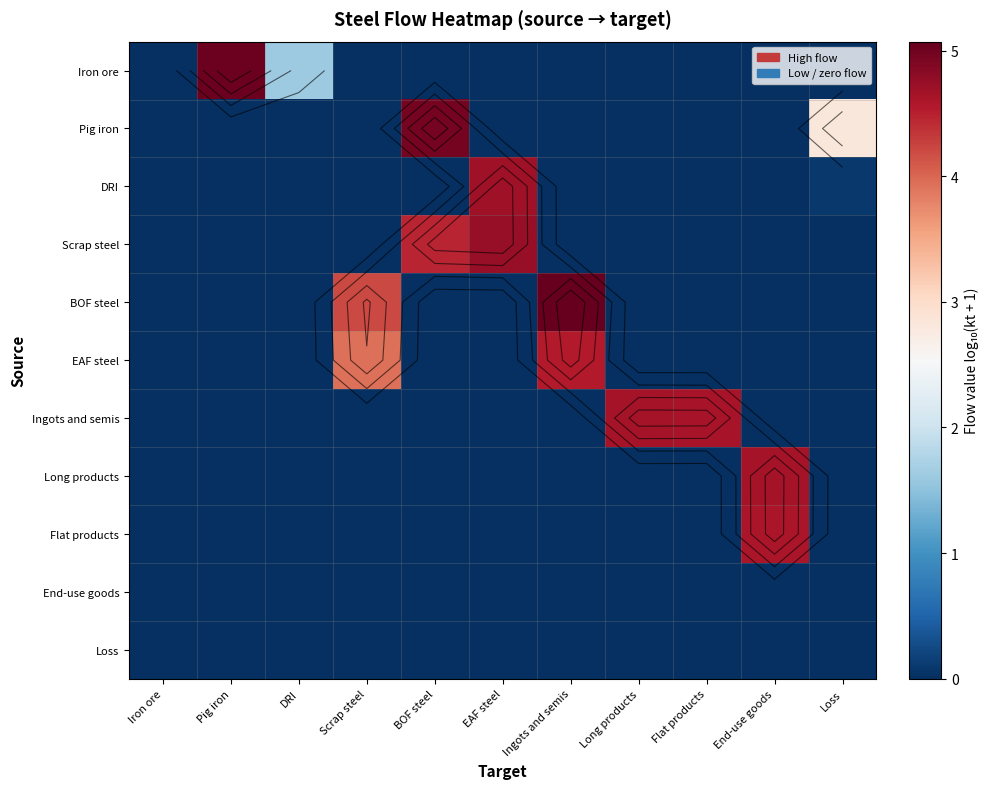

Rank the series by their maximum value, from highest to lowest.

BOF steel, Iron ore, Pig iron, Scrap steel, DRI, Ingots and semis, Long products, Flat products, EAF steel, End-use goods, Loss